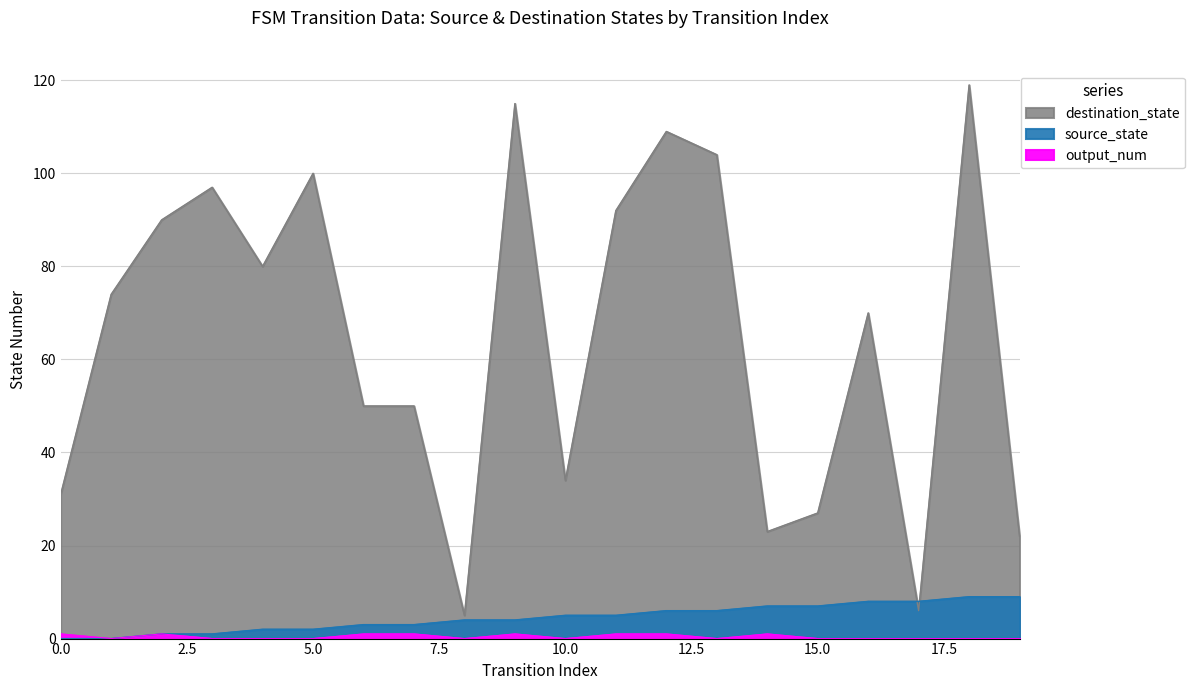

How many data points in source_state are less than 5?

10